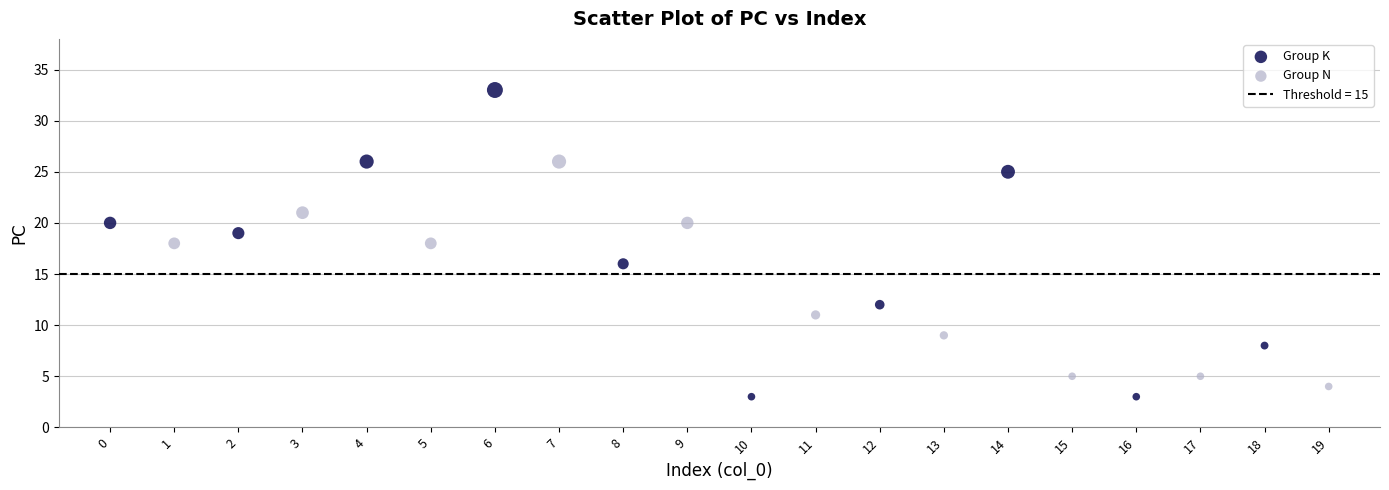

Which series reaches the maximum Y coordinate?

Group K